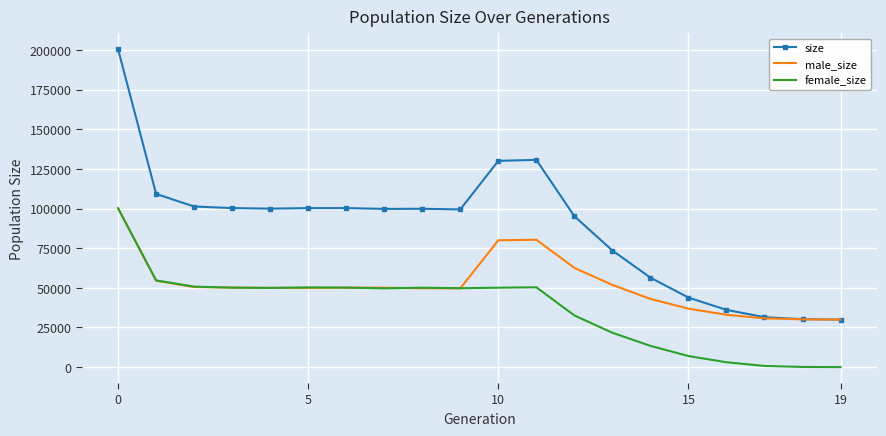

Rank the series by their average value, from lowest to highest.

female_size, male_size, size